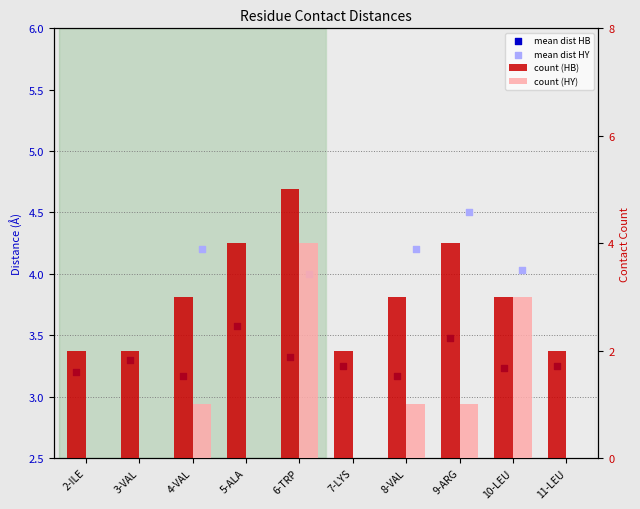

At which category is the sum across all series the highest?

6-TRP